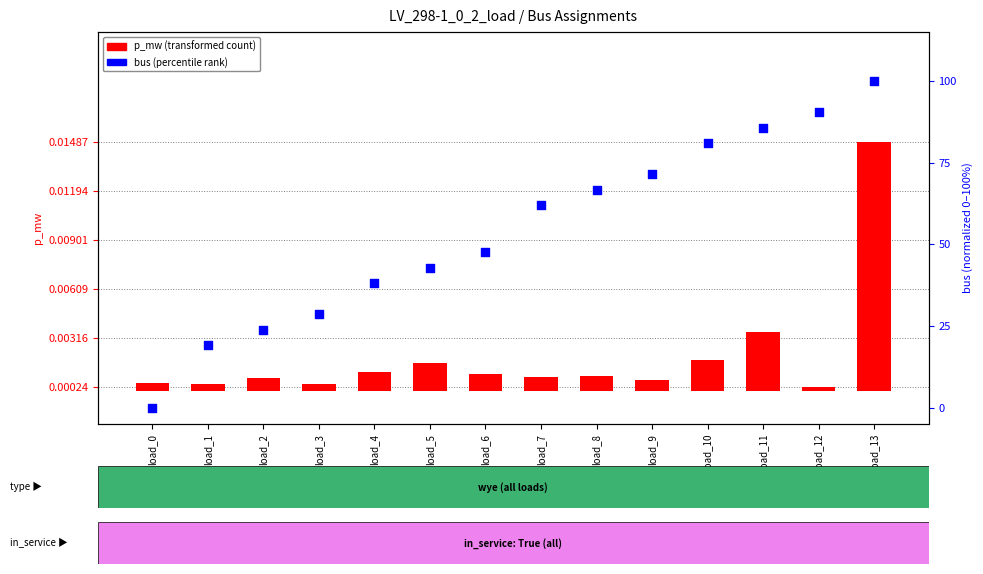

Which series has the widest spread of Y values?

bus (normalized)